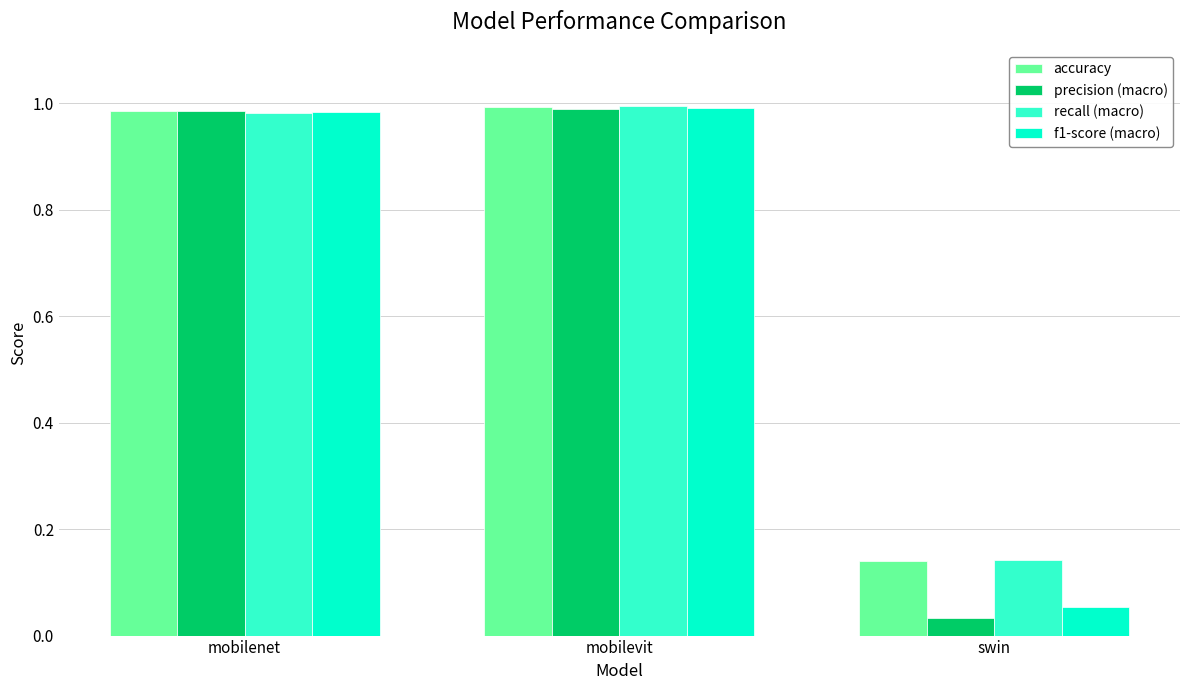

At which category does the chart reach its minimum across all series?

swin